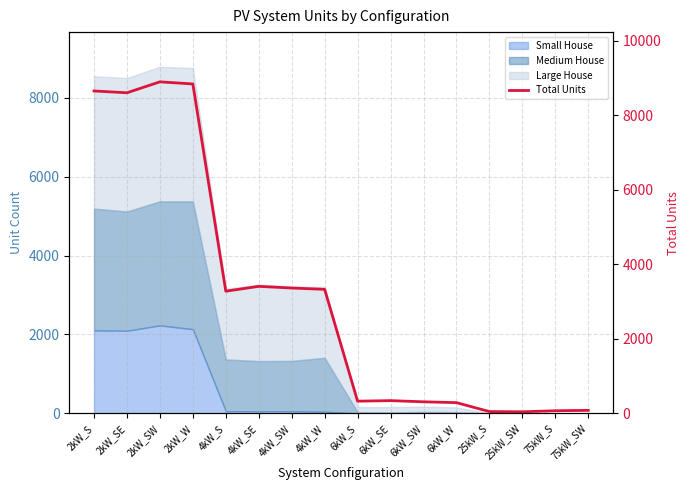

The value at 2kW_SW is 8901. True or false?

True